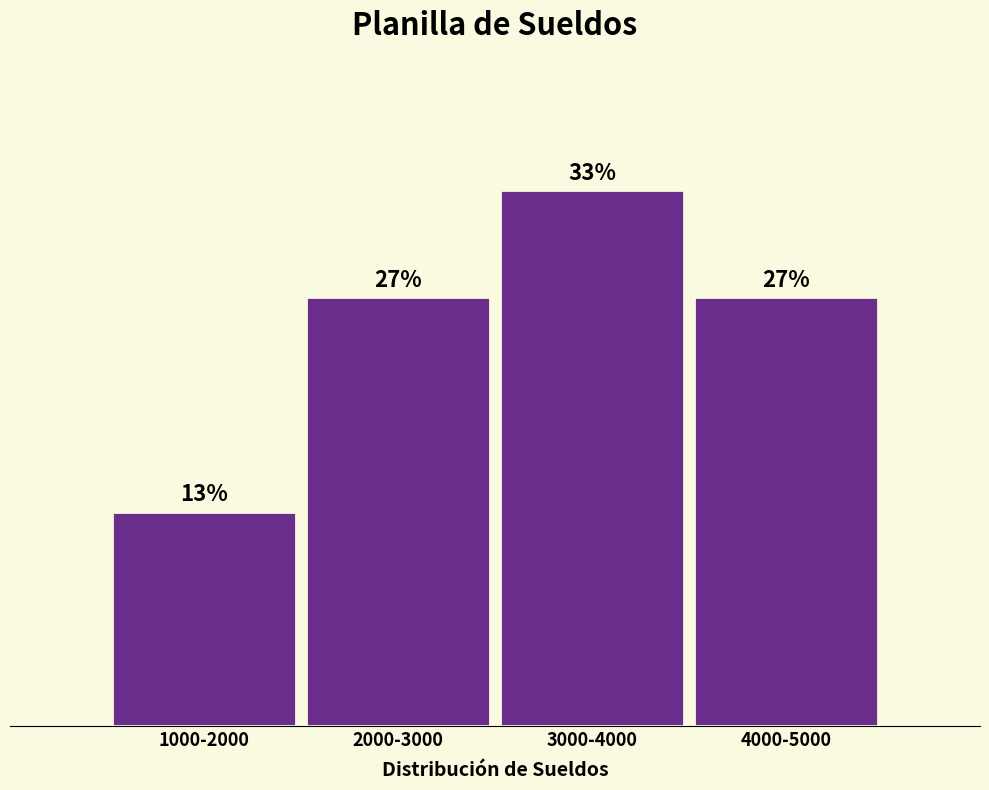

Are the bars horizontal?

No